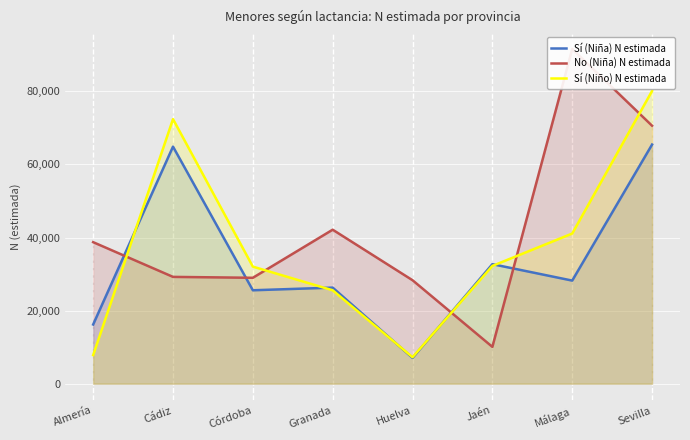

In Sí (Niño) N estimada, how many points are higher than both neighbors (excluding endpoints)?

1